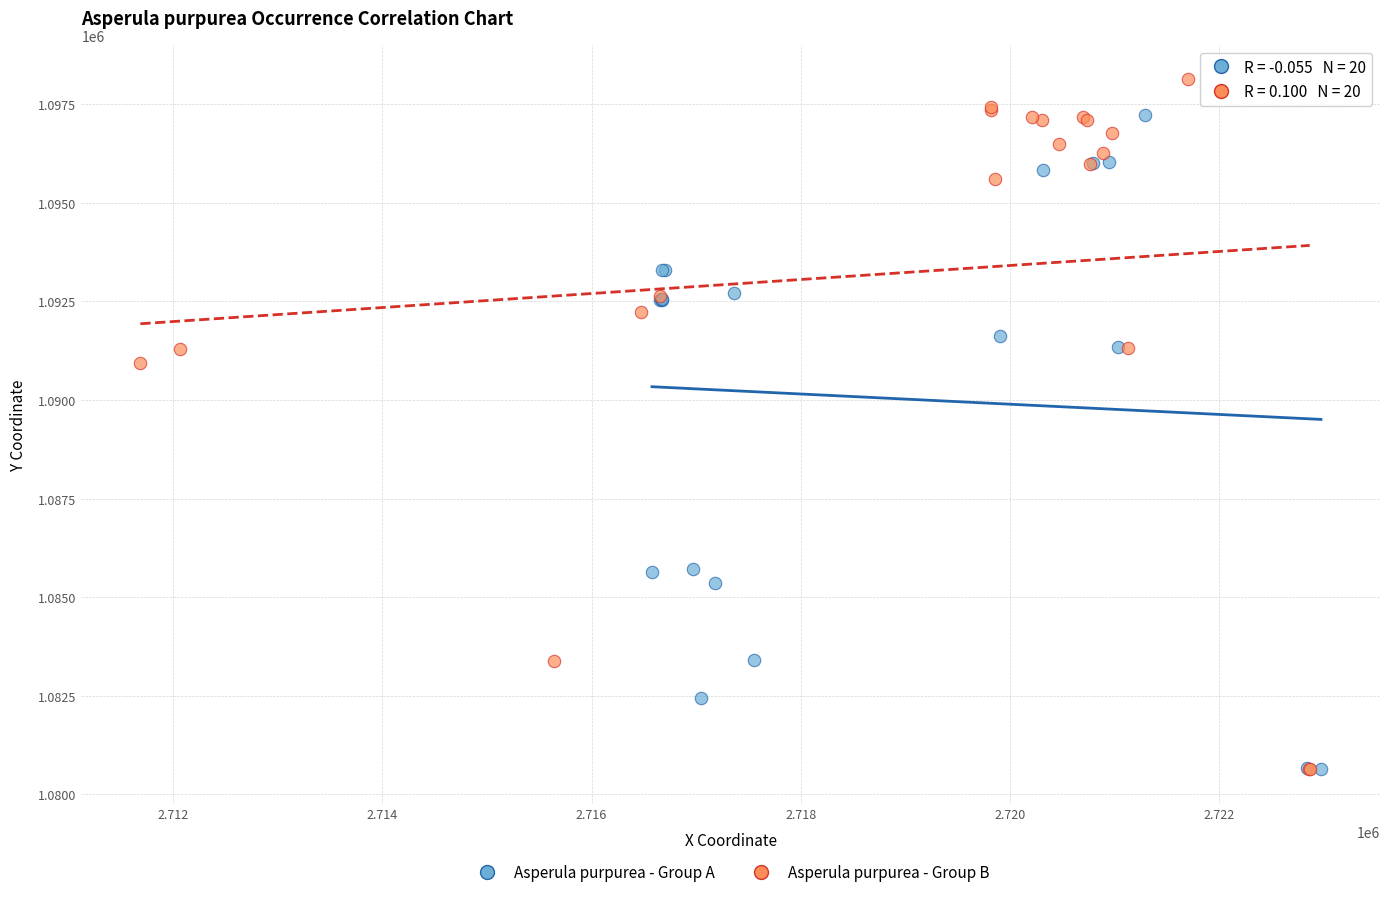

Which series contains the highest Y value?

Asperula purpurea - Group B